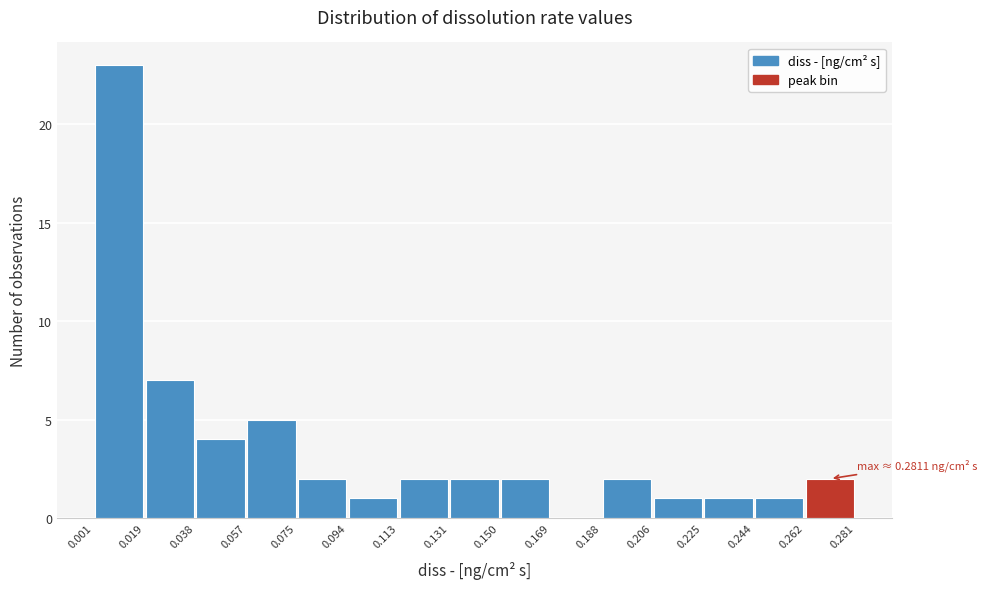

Over which range of the x-axis is the bar tallest?

0.001 to 0.019